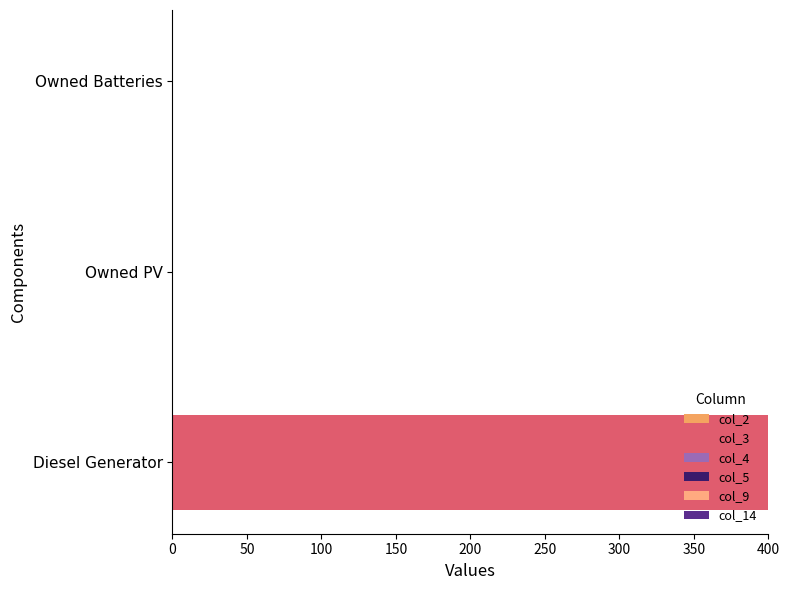

Count the number of data series in this chart.

1